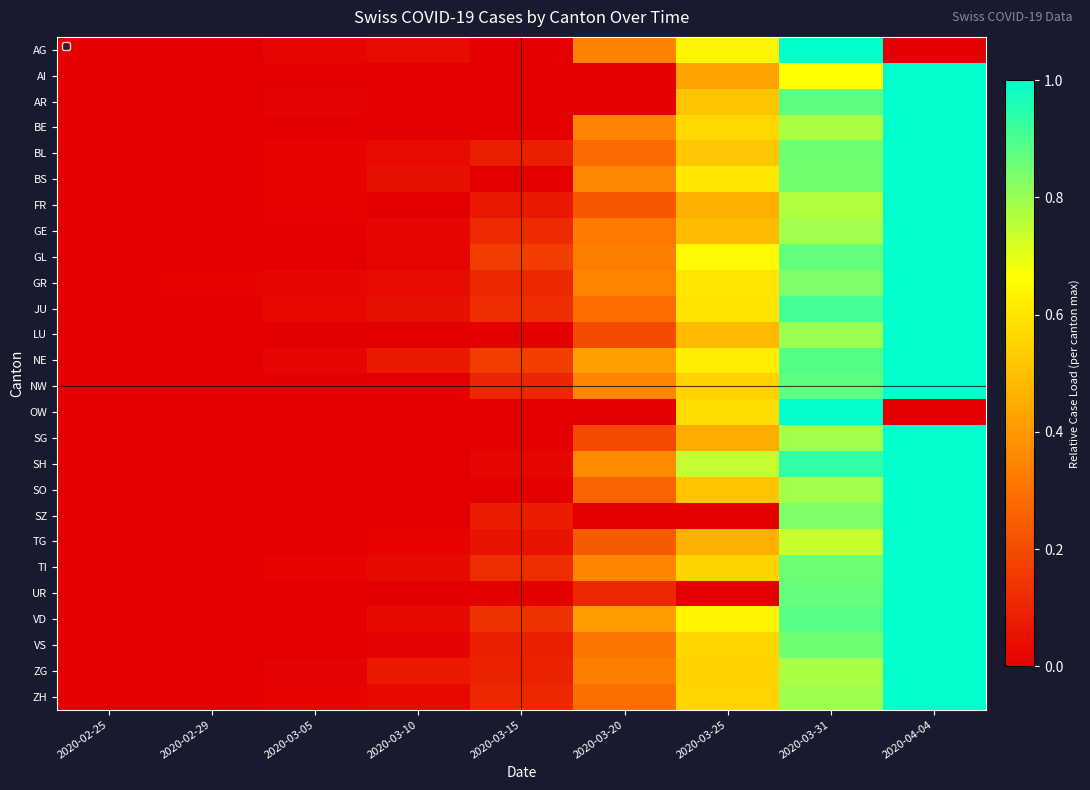

Reading left to right, extract all data points from this chart.

AG: 2020-02-25=0.0	2020-02-29=0.0	2020-03-05=0.0	2020-03-10=0.0	2020-03-15=0.0	2020-03-20=0.3	2020-03-25=0.6	2020-03-31=1.0	2020-04-04=0.0
AI: 2020-02-25=0.0	2020-02-29=0.0	2020-03-05=0.0	2020-03-10=0.0	2020-03-15=0.0	2020-03-20=0.0	2020-03-25=0.4	2020-03-31=0.7	2020-04-04=1.0
AR: 2020-02-25=0.0	2020-02-29=0.0	2020-03-05=0.0	2020-03-10=0.0	2020-03-15=0.0	2020-03-20=0.0	2020-03-25=0.5	2020-03-31=0.9	2020-04-04=1.0
BE: 2020-02-25=0.0	2020-02-29=0.0	2020-03-05=0.0	2020-03-10=0.0	2020-03-15=0.0	2020-03-20=0.3	2020-03-25=0.6	2020-03-31=0.8	2020-04-04=1.0
BL: 2020-02-25=0.0	2020-02-29=0.0	2020-03-05=0.0	2020-03-10=0.0	2020-03-15=0.1	2020-03-20=0.3	2020-03-25=0.5	2020-03-31=0.9	2020-04-04=1.0
BS: 2020-02-25=0.0	2020-02-29=0.0	2020-03-05=0.0	2020-03-10=0.0	2020-03-15=0.0	2020-03-20=0.4	2020-03-25=0.6	2020-03-31=0.9	2020-04-04=1.0
FR: 2020-02-25=0.0	2020-02-29=0.0	2020-03-05=0.0	2020-03-10=0.0	2020-03-15=0.1	2020-03-20=0.2	2020-03-25=0.5	2020-03-31=0.8	2020-04-04=1.0
GE: 2020-02-25=0.0	2020-02-29=0.0	2020-03-05=0.0	2020-03-10=0.0	2020-03-15=0.1	2020-03-20=0.3	2020-03-25=0.5	2020-03-31=0.8	2020-04-04=1.0
GL: 2020-02-25=0.0	2020-02-29=0.0	2020-03-05=0.0	2020-03-10=0.0	2020-03-15=0.2	2020-03-20=0.3	2020-03-25=0.7	2020-03-31=0.9	2020-04-04=1.0
GR: 2020-02-25=0.0	2020-02-29=0.0	2020-03-05=0.0	2020-03-10=0.0	2020-03-15=0.1	2020-03-20=0.3	2020-03-25=0.6	2020-03-31=0.8	2020-04-04=1.0
JU: 2020-02-25=0.0	2020-02-29=0.0	2020-03-05=0.0	2020-03-10=0.0	2020-03-15=0.1	2020-03-20=0.3	2020-03-25=0.6	2020-03-31=0.9	2020-04-04=1.0
LU: 2020-02-25=0.0	2020-02-29=0.0	2020-03-05=0.0	2020-03-10=0.0	2020-03-15=0.0	2020-03-20=0.2	2020-03-25=0.5	2020-03-31=0.8	2020-04-04=1.0
NE: 2020-02-25=0.0	2020-02-29=0.0	2020-03-05=0.0	2020-03-10=0.1	2020-03-15=0.2	2020-03-20=0.4	2020-03-25=0.6	2020-03-31=0.9	2020-04-04=1.0
NW: 2020-02-25=0.0	2020-02-29=0.0	2020-03-05=0.0	2020-03-10=0.0	2020-03-15=0.1	2020-03-20=0.3	2020-03-25=0.6	2020-03-31=0.9	2020-04-04=1.0
OW: 2020-02-25=0.0	2020-02-29=0.0	2020-03-05=0.0	2020-03-10=0.0	2020-03-15=0.0	2020-03-20=0.0	2020-03-25=0.6	2020-03-31=1.0	2020-04-04=0.0
SG: 2020-02-25=0.0	2020-02-29=0.0	2020-03-05=0.0	2020-03-10=0.0	2020-03-15=0.0	2020-03-20=0.2	2020-03-25=0.5	2020-03-31=0.8	2020-04-04=1.0
SH: 2020-02-25=0.0	2020-02-29=0.0	2020-03-05=0.0	2020-03-10=0.0	2020-03-15=0.0	2020-03-20=0.4	2020-03-25=0.7	2020-03-31=0.9	2020-04-04=1.0
SO: 2020-02-25=0.0	2020-02-29=0.0	2020-03-05=0.0	2020-03-10=0.0	2020-03-15=0.0	2020-03-20=0.3	2020-03-25=0.5	2020-03-31=0.8	2020-04-04=1.0
SZ: 2020-02-25=0.0	2020-02-29=0.0	2020-03-05=0.0	2020-03-10=0.0	2020-03-15=0.1	2020-03-20=0.0	2020-03-25=0.0	2020-03-31=0.8	2020-04-04=1.0
TG: 2020-02-25=0.0	2020-02-29=0.0	2020-03-05=0.0	2020-03-10=0.0	2020-03-15=0.1	2020-03-20=0.2	2020-03-25=0.5	2020-03-31=0.7	2020-04-04=1.0
TI: 2020-02-25=0.0	2020-02-29=0.0	2020-03-05=0.0	2020-03-10=0.0	2020-03-15=0.1	2020-03-20=0.3	2020-03-25=0.6	2020-03-31=0.9	2020-04-04=1.0
UR: 2020-02-25=0.0	2020-02-29=0.0	2020-03-05=0.0	2020-03-10=0.0	2020-03-15=0.0	2020-03-20=0.1	2020-03-25=0.0	2020-03-31=0.9	2020-04-04=1.0
VD: 2020-02-25=0.0	2020-02-29=0.0	2020-03-05=0.0	2020-03-10=0.0	2020-03-15=0.1	2020-03-20=0.4	2020-03-25=0.6	2020-03-31=0.9	2020-04-04=1.0
VS: 2020-02-25=0.0	2020-02-29=0.0	2020-03-05=0.0	2020-03-10=0.0	2020-03-15=0.1	2020-03-20=0.3	2020-03-25=0.6	2020-03-31=0.9	2020-04-04=1.0
ZG: 2020-02-25=0.0	2020-02-29=0.0	2020-03-05=0.0	2020-03-10=0.1	2020-03-15=0.1	2020-03-20=0.3	2020-03-25=0.5	2020-03-31=0.8	2020-04-04=1.0
ZH: 2020-02-25=0.0	2020-02-29=0.0	2020-03-05=0.0	2020-03-10=0.0	2020-03-15=0.1	2020-03-20=0.3	2020-03-25=0.6	2020-03-31=0.8	2020-04-04=1.0